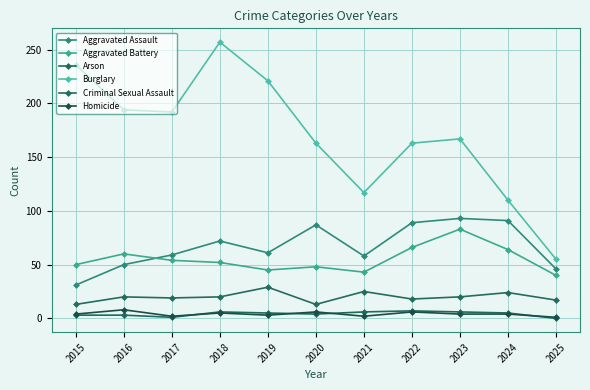

Where is the first local maximum for Aggravated Battery?

2016